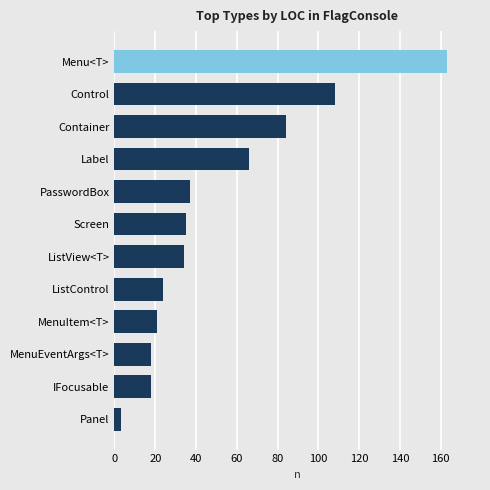

What is the label of the 7th bar from the bottom?

Screen